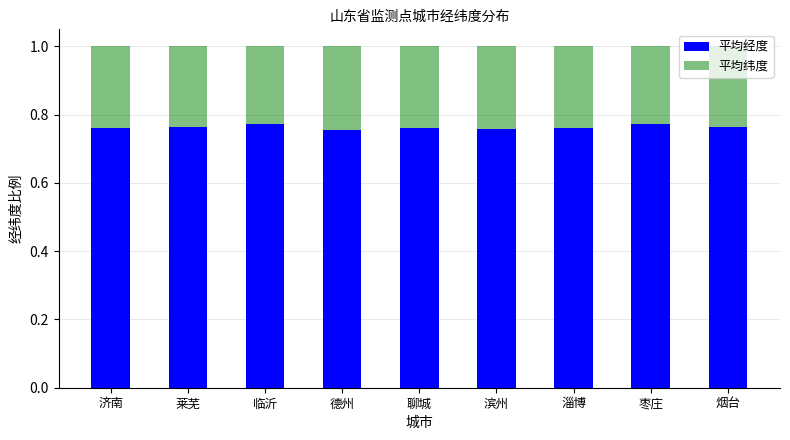

Is it true that 平均经度 equals 1.3 at 滨州?

False